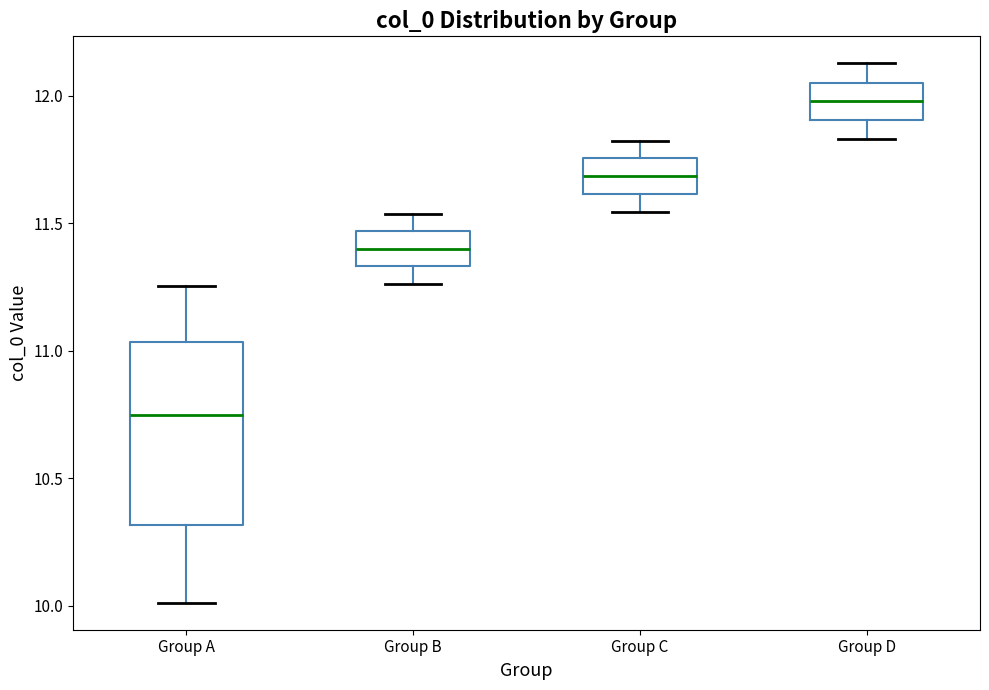

Reading left to right, transcribe this box plot: for each box, give where its median line is, the range the box spans, and where its two whiskers end, as read against the y-axis. The values are not printed on the chart, so give them approximately, as read against the axis.

Group A: median 10.75, box 10.30 to 11.05, whiskers 10.00 to 11.25
Group B: median 11.40, box 11.35 to 11.45, whiskers 11.25 to 11.55
Group C: median 11.70, box 11.60 to 11.75, whiskers 11.55 to 11.80
Group D: median 12.00, box 11.90 to 12.05, whiskers 11.85 to 12.15